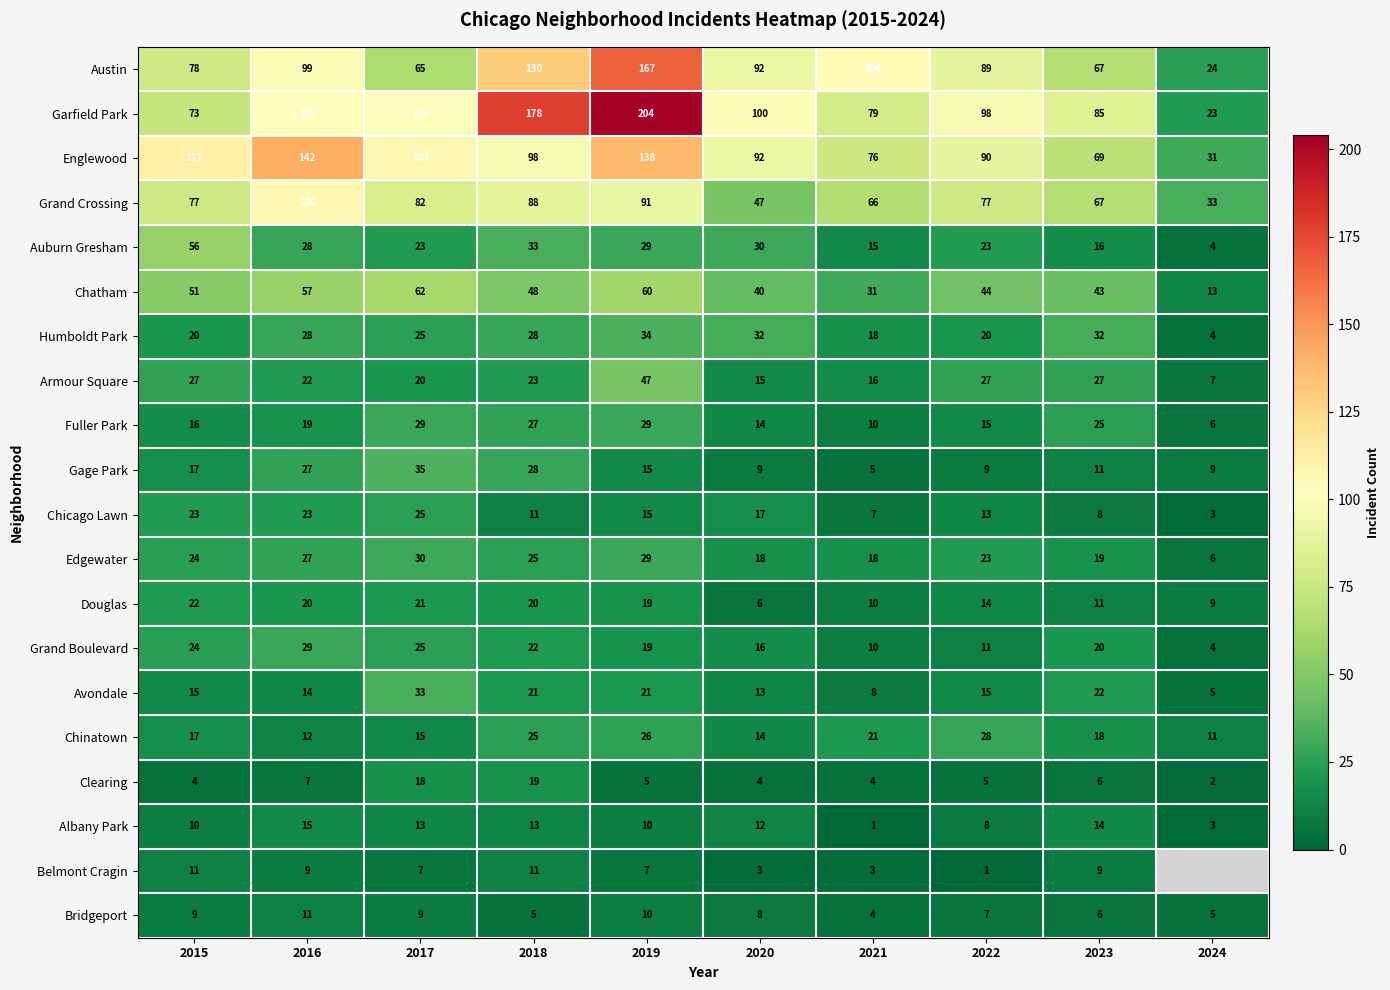

Is the value of Fuller Park at 2015 greater than the value of Chicago Lawn at 2017?

No